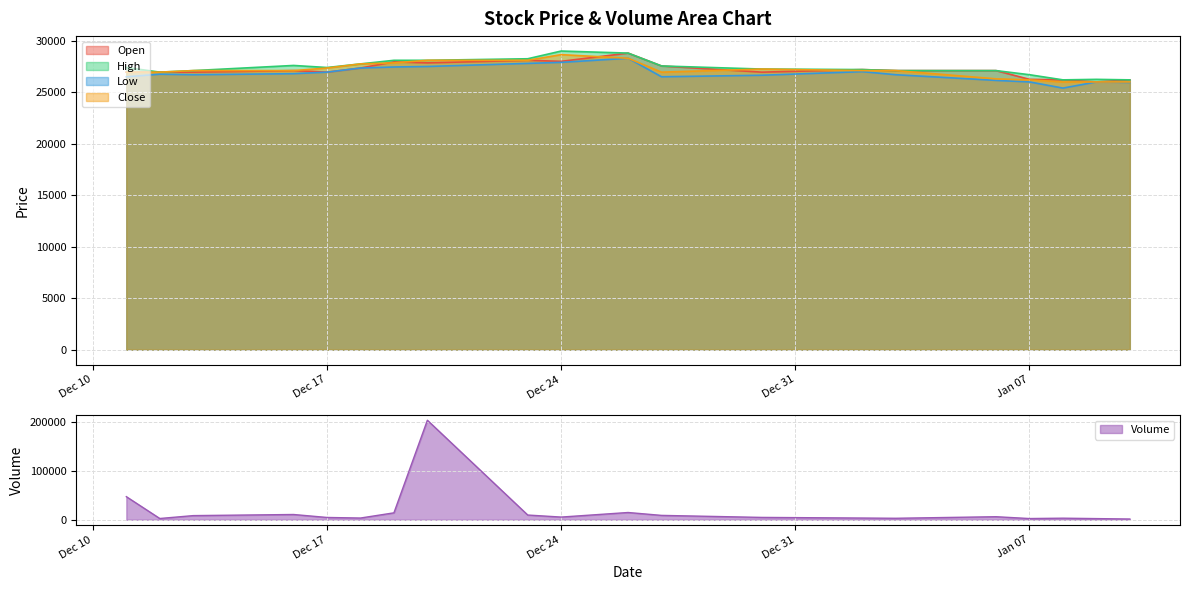

At which category is the sum across all series the highest?

2019-12-20